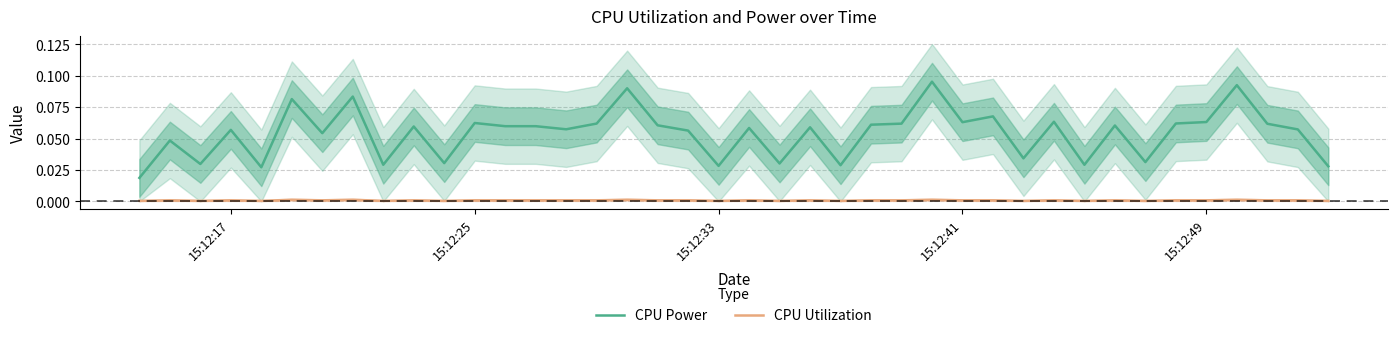

True or false: CPU Utilization and CPU Power intersect in this chart.

False